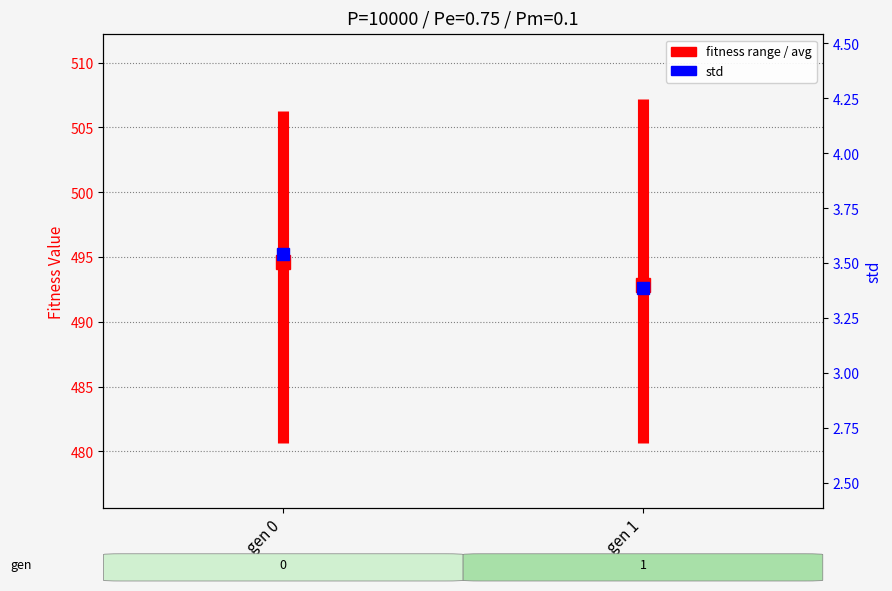

Is it true that the value at gen 0 is 875.4?

False